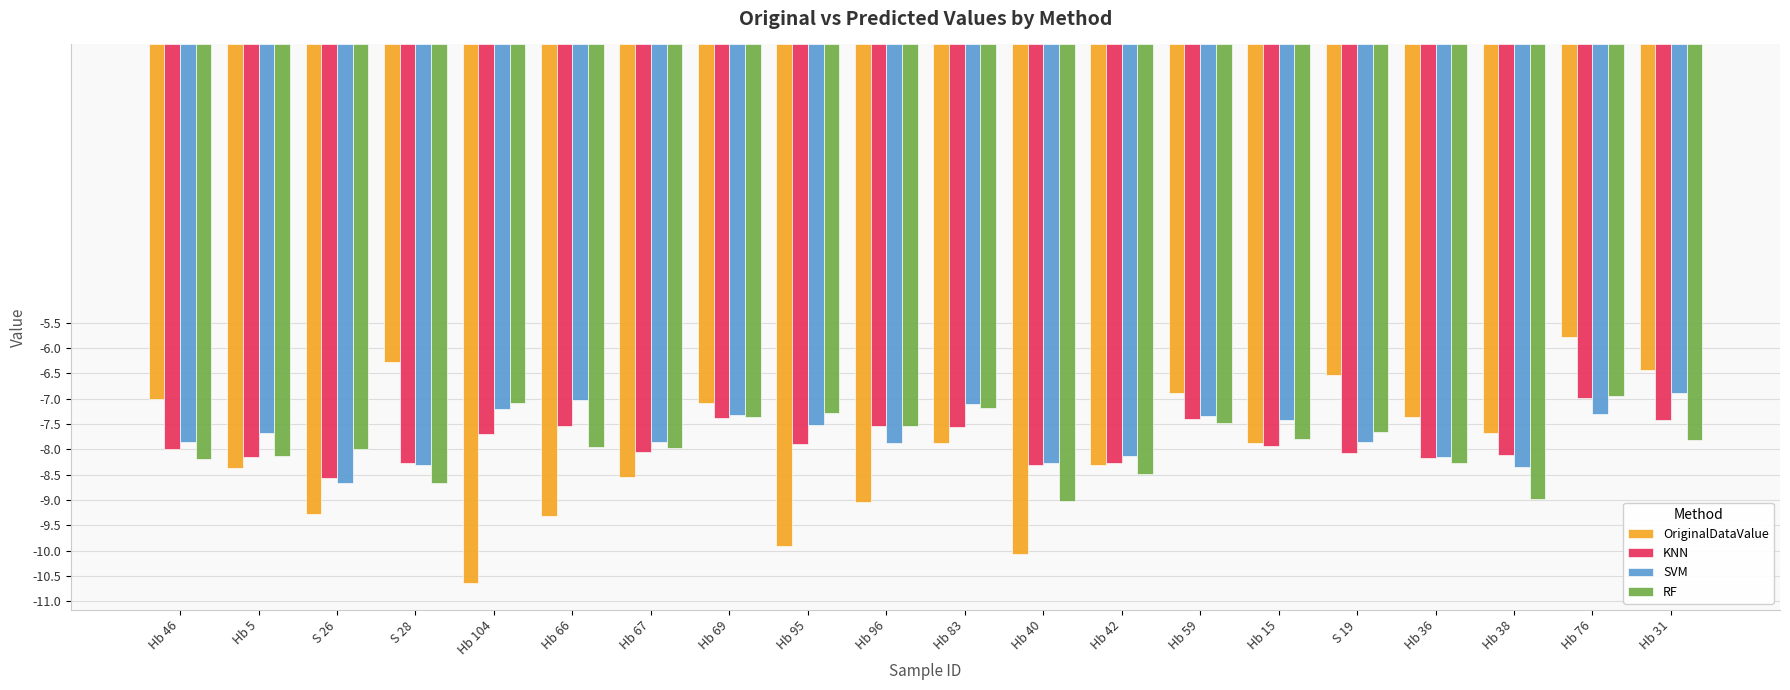

What is the label of the 19th bar from the left?

Hb 76